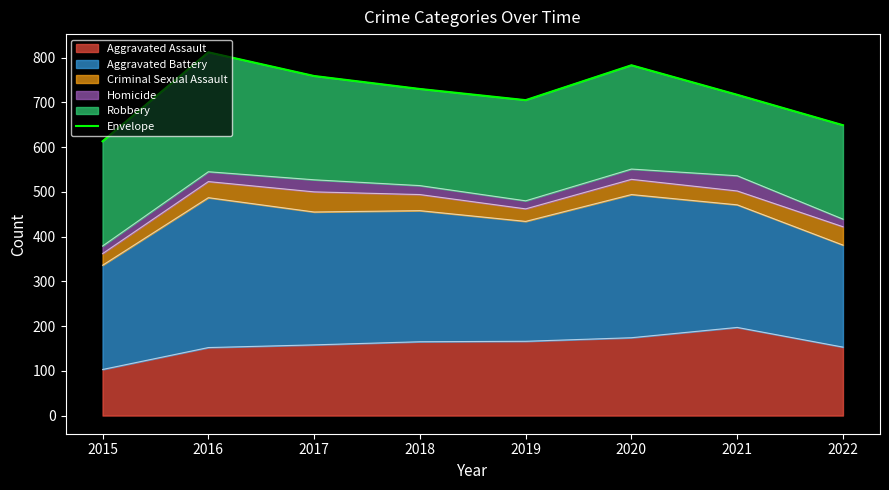

How many points are higher than both their immediate neighbors (excluding endpoints)?

2